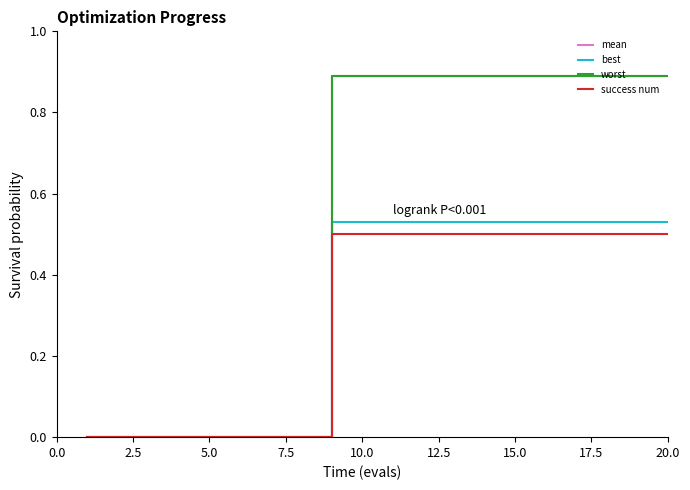

Which series has the widest spread of values?

worst